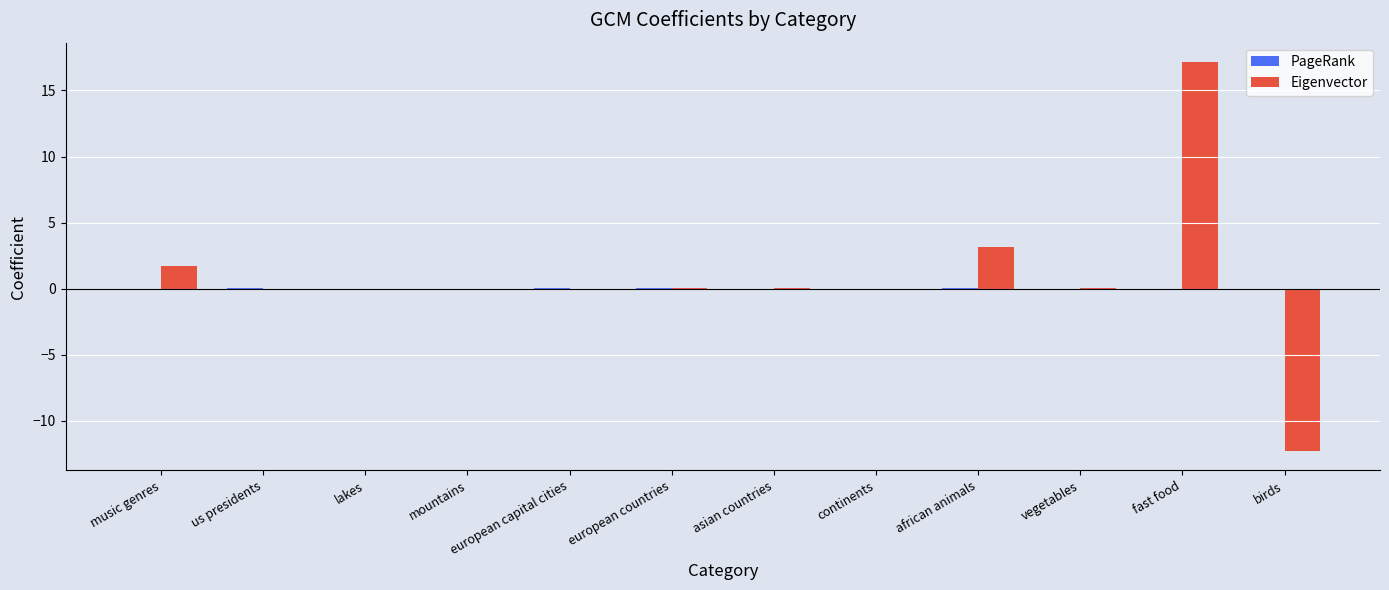

What is the highest value of the Eigenvector series?

17.1